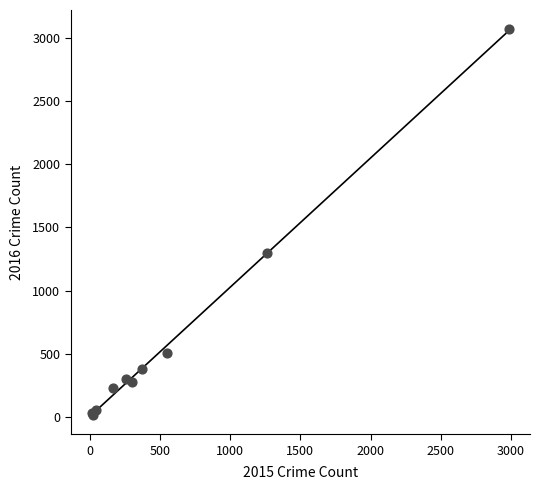

What Y value in the scatter plot is closest to 1542?

1297